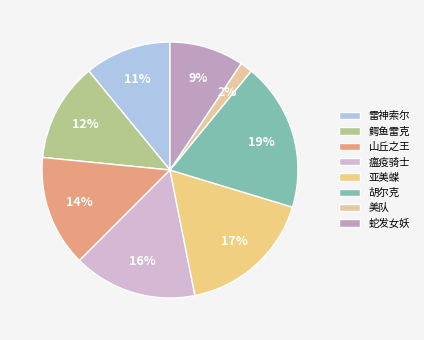

The 瘟疫骑士 slice represents 16% of the pie. True or false?

True